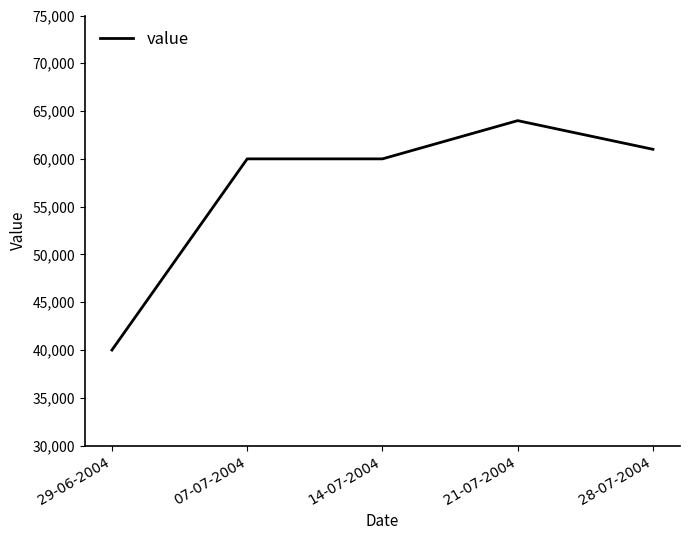

True or false: there are more than 2 points higher than both neighbors.

False